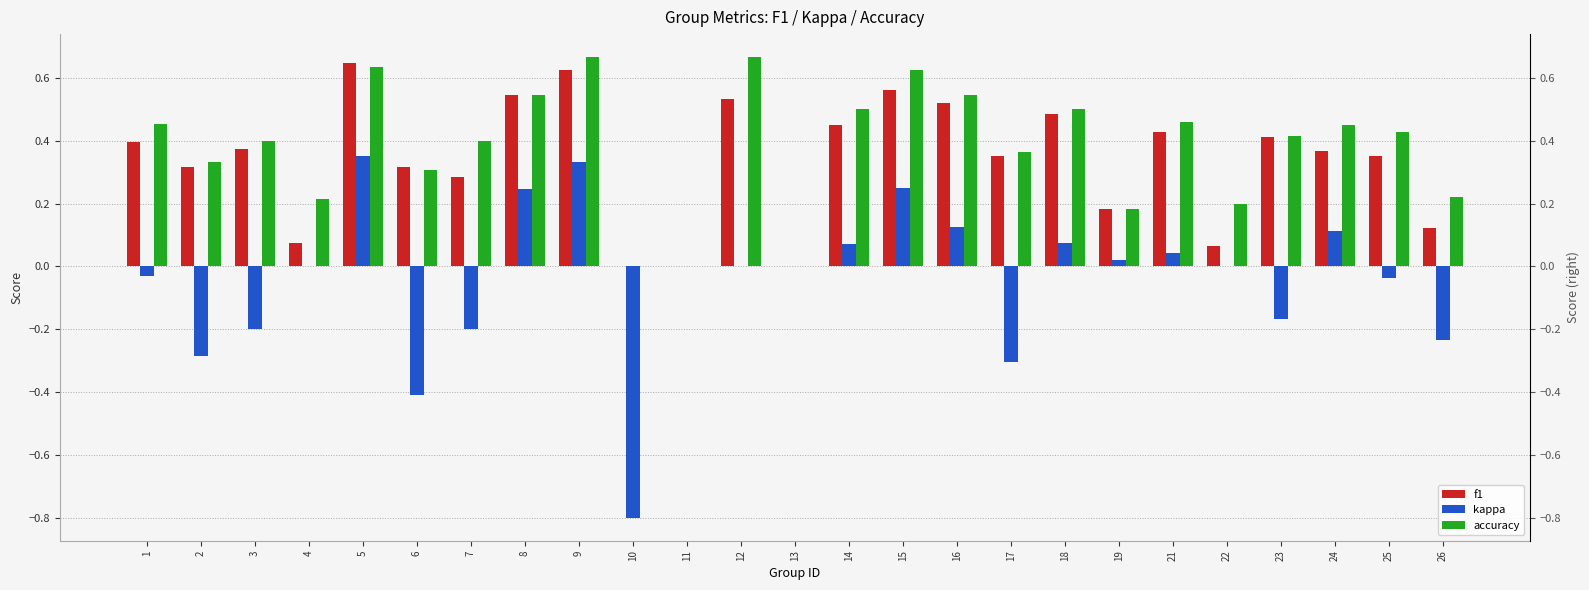

What is the sum of all accuracy values?

9.5